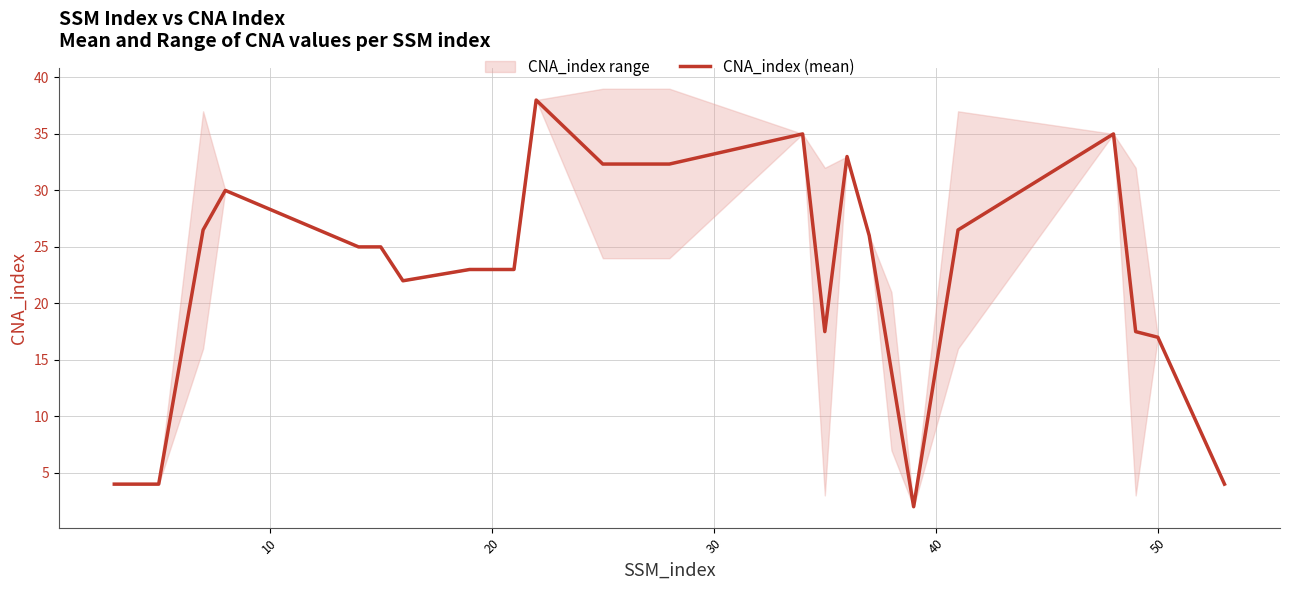

How many interior local valleys (lower than both neighbors) does the data have?

3